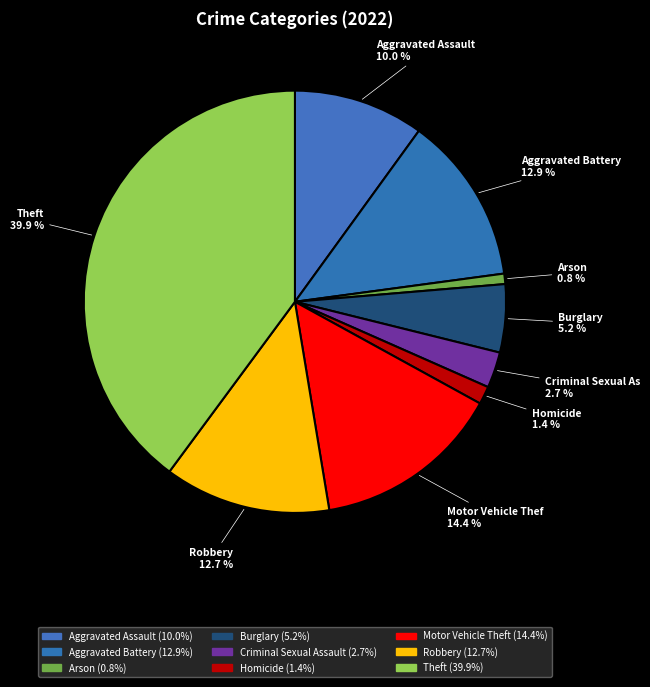

Count the number of slices in the pie.

9